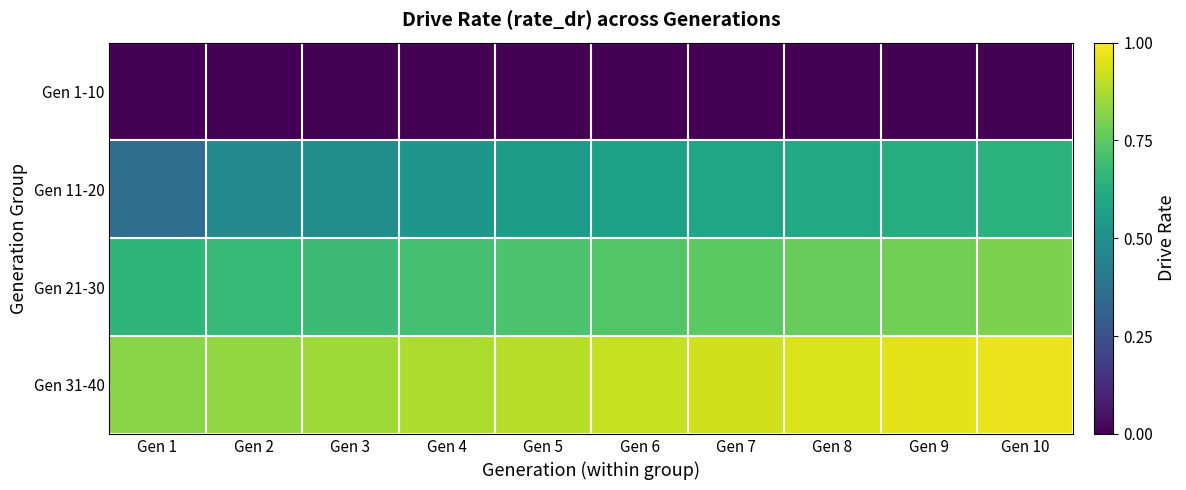

Which series has the largest total across all categories?

Gen 31-40